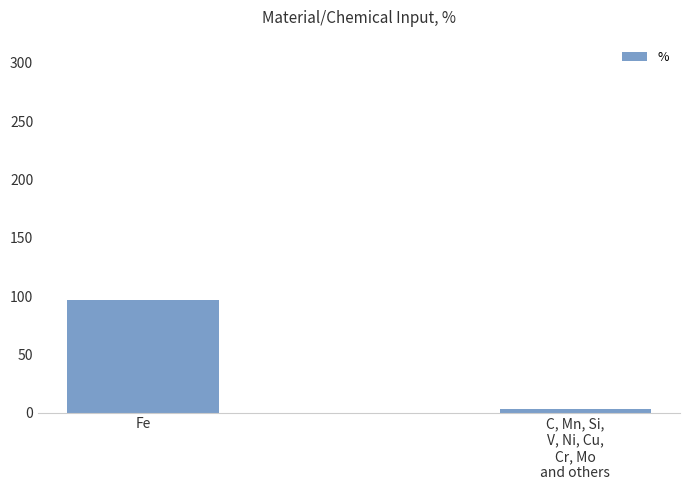

What is the sum of the values at C, Mn, Si,
V, Ni, Cu,
Cr, Mo
and others and Fe?

100